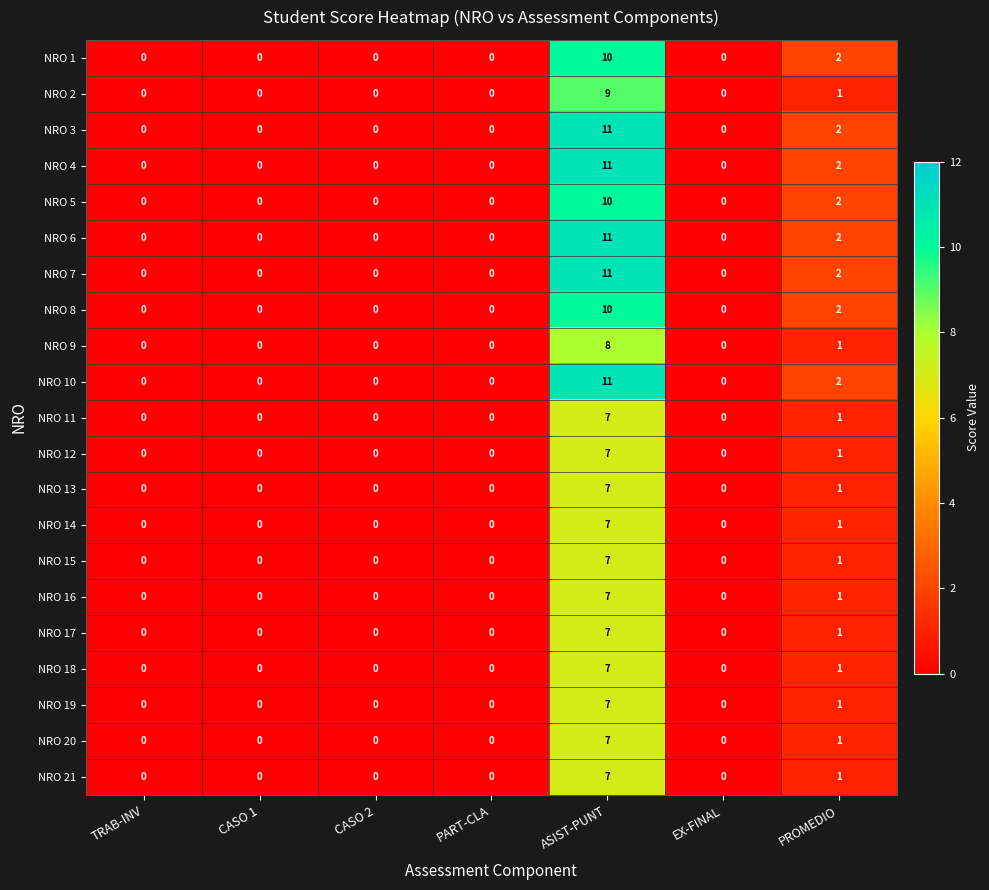

What is the difference between the highest and lowest values at ASIST-PUNT?

4